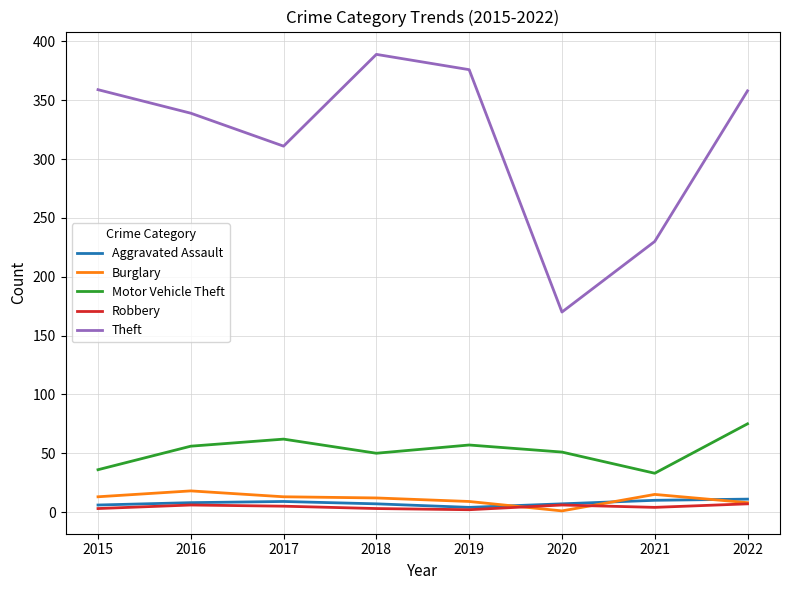

What is the spread (max minus min) of values at 2017?

306